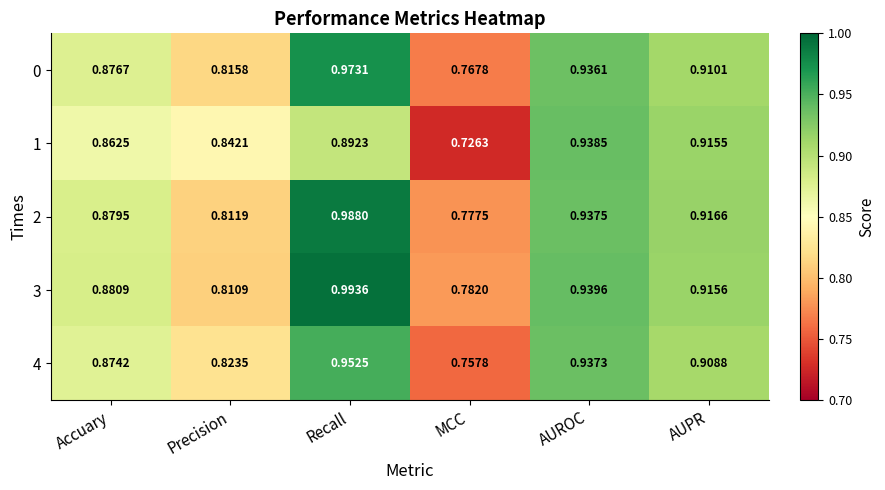

At which label does 4 reach its minimum?

MCC